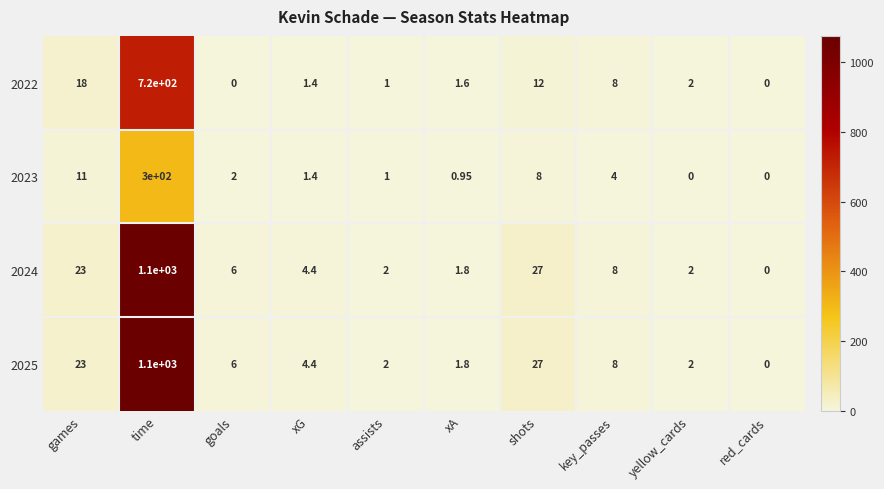

Count the number of data series in this chart.

4